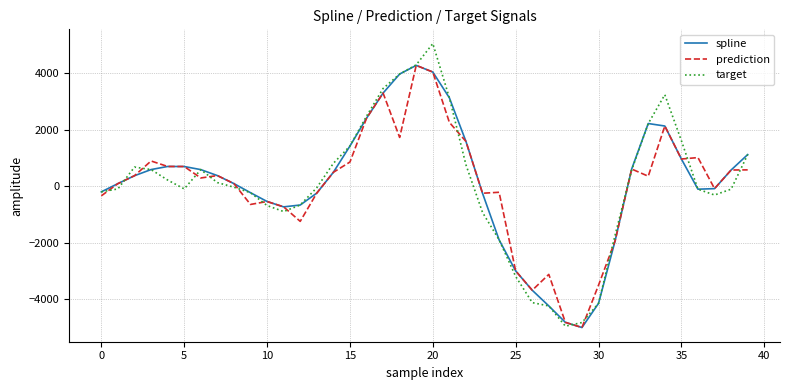

Which series has the widest spread of values?

target